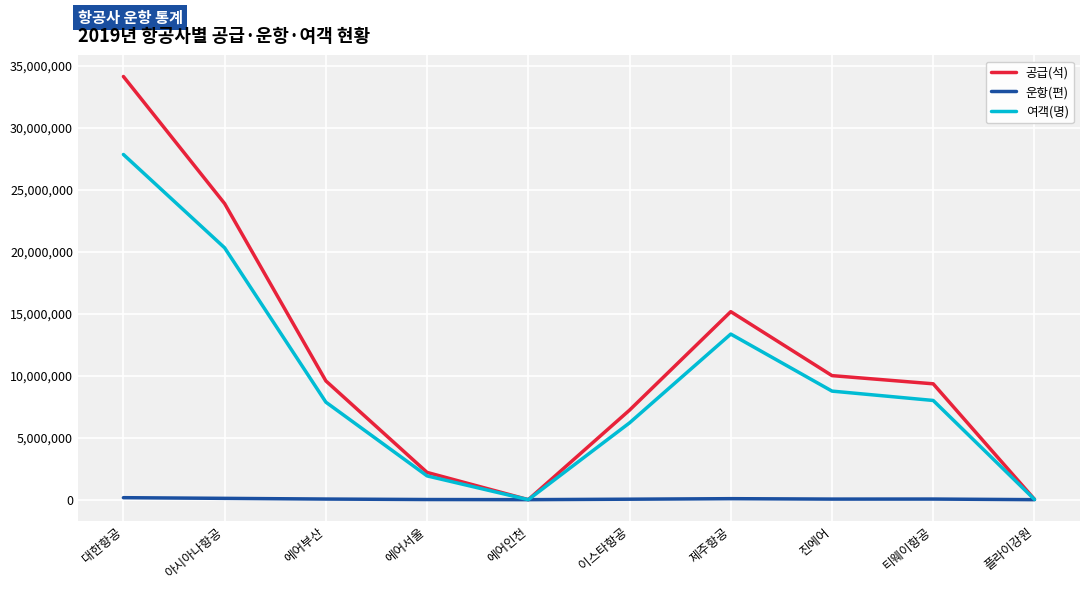

True or false: 운항(편) has a value of 105412 at 아시아나항공.

True